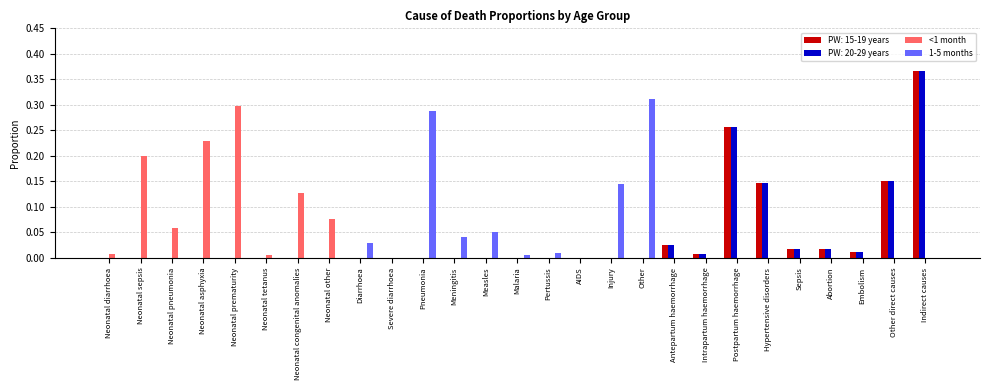

The 1-5 months series shows 0.2 at Postpartum haemorrhage. True or false?

False